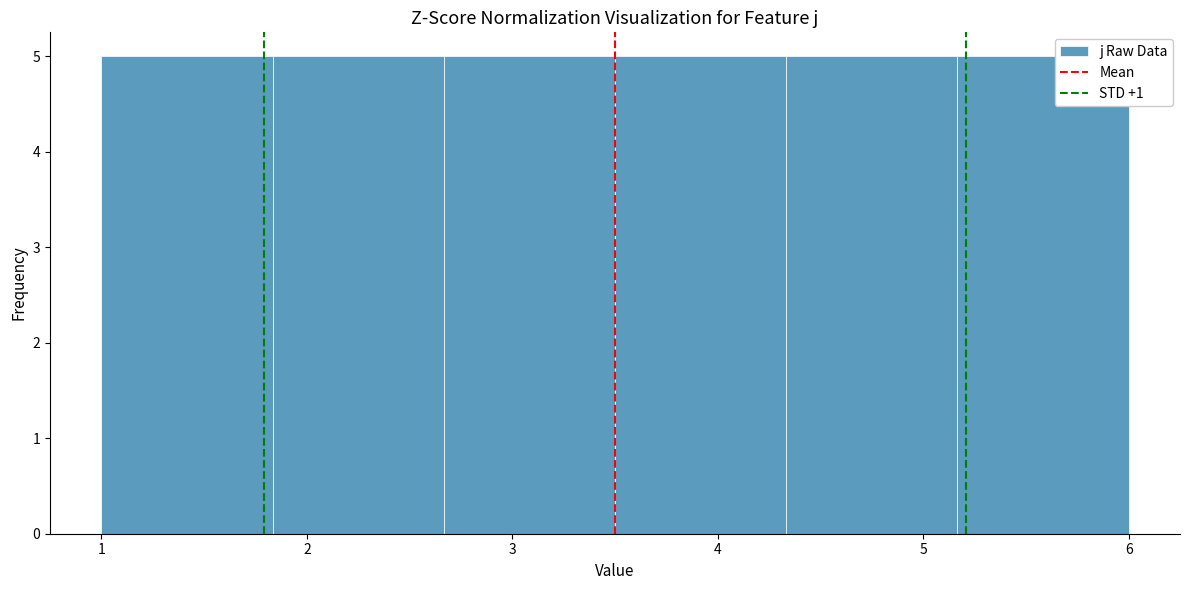

Reading left to right, list every bar in this chart as the range it spans on the x-axis followed by its height. Neither the bar edges nor the heights are printed on the chart, so give them approximately, as read against the axes.

1.0 to 1.8: 5
1.8 to 2.7: 5
2.7 to 3.5: 5
3.5 to 4.3: 5
4.3 to 5.2: 5
5.2 to 6.0: 5